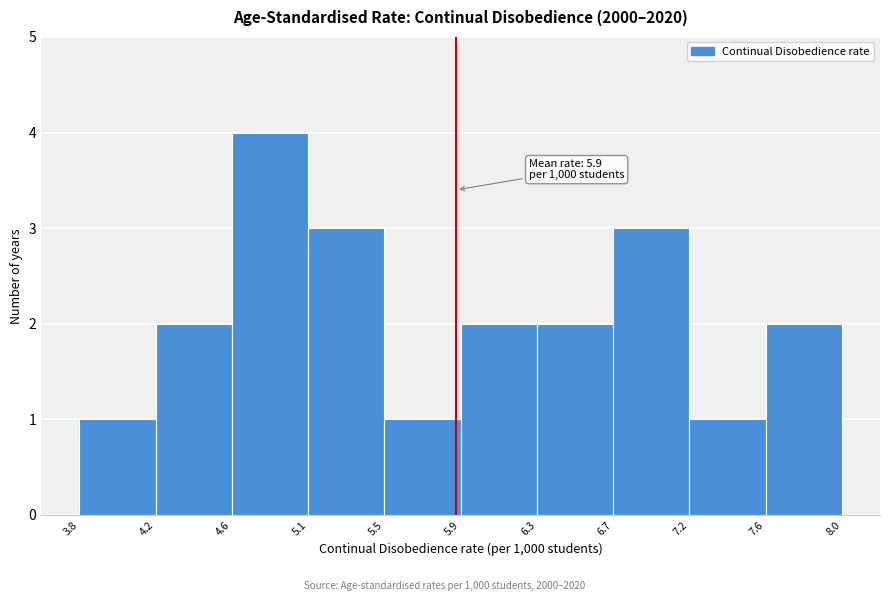

Over which range of the x-axis is the bar tallest?

4.6 to 5.1